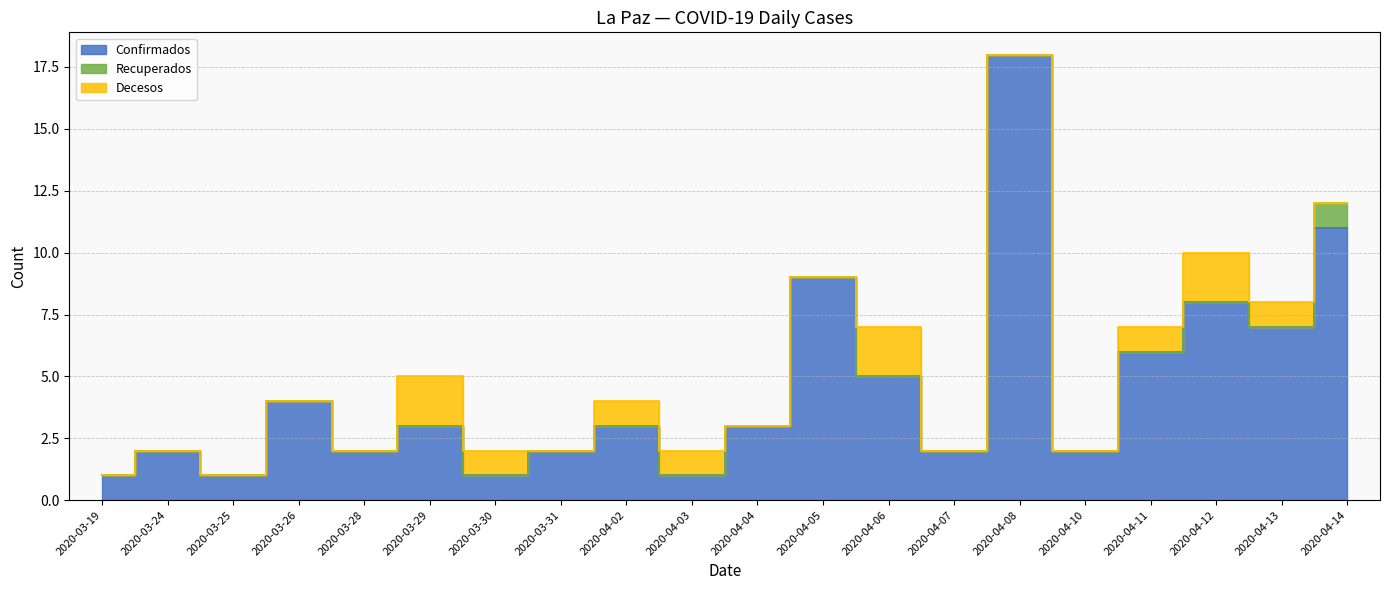

Reading left to right, transcribe all the data shown in this chart.

Confirmados: 1	2	1	4	2	3	1	2	3	1	3	9	5	2	18	2	6	8	7	11
Recuperados: 0	0	0	0	0	0	0	0	0	0	0	0	0	0	0	0	0	0	0	1
Decesos: 0	0	0	0	0	2	1	0	1	1	0	0	2	0	0	0	1	2	1	0